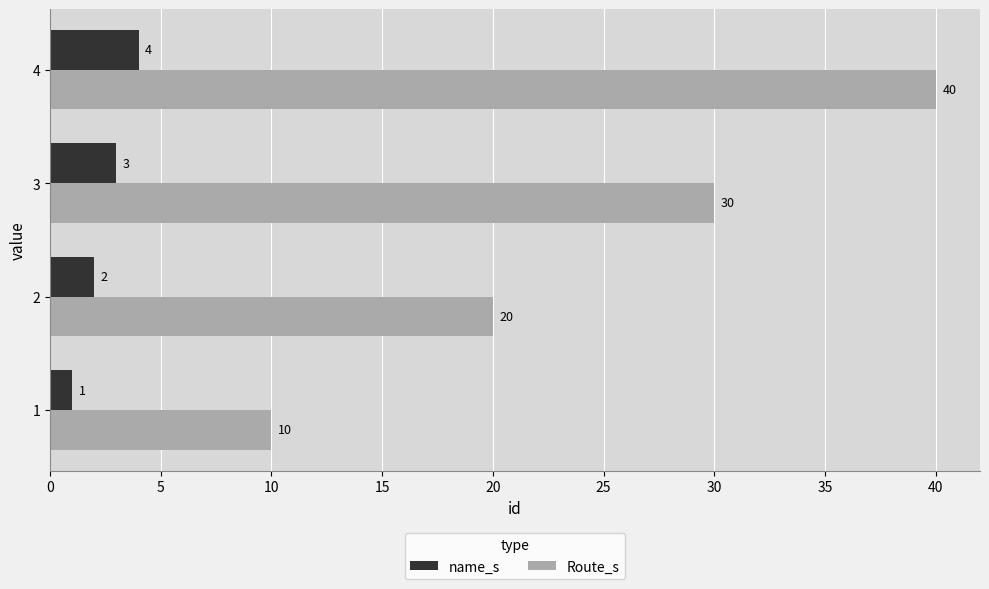

Count the name_s values in the range 2 to 4.

3